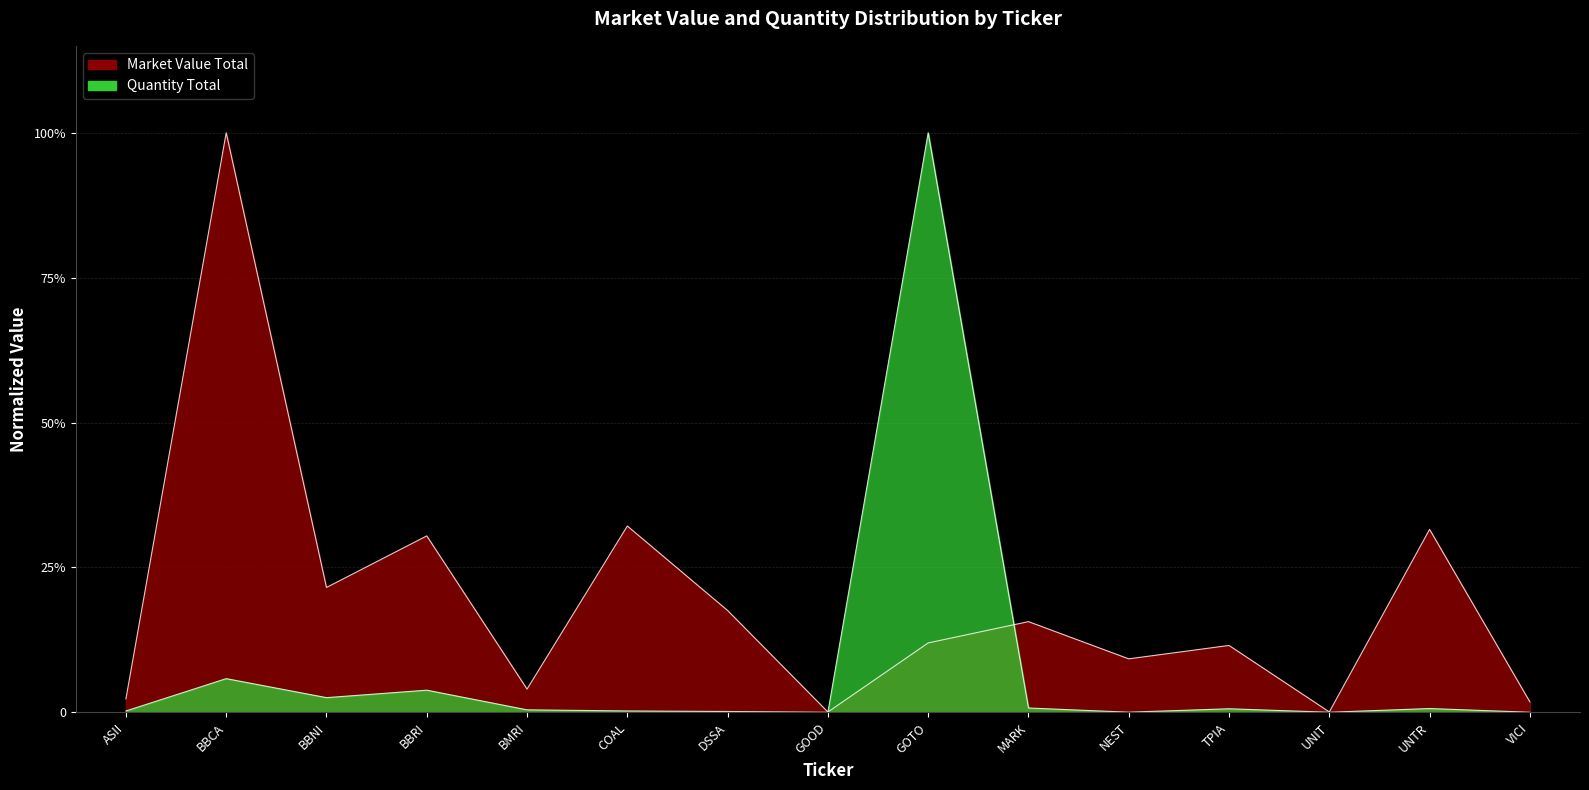

The Market Value Total series shows 0.3 at COAL. True or false?

True